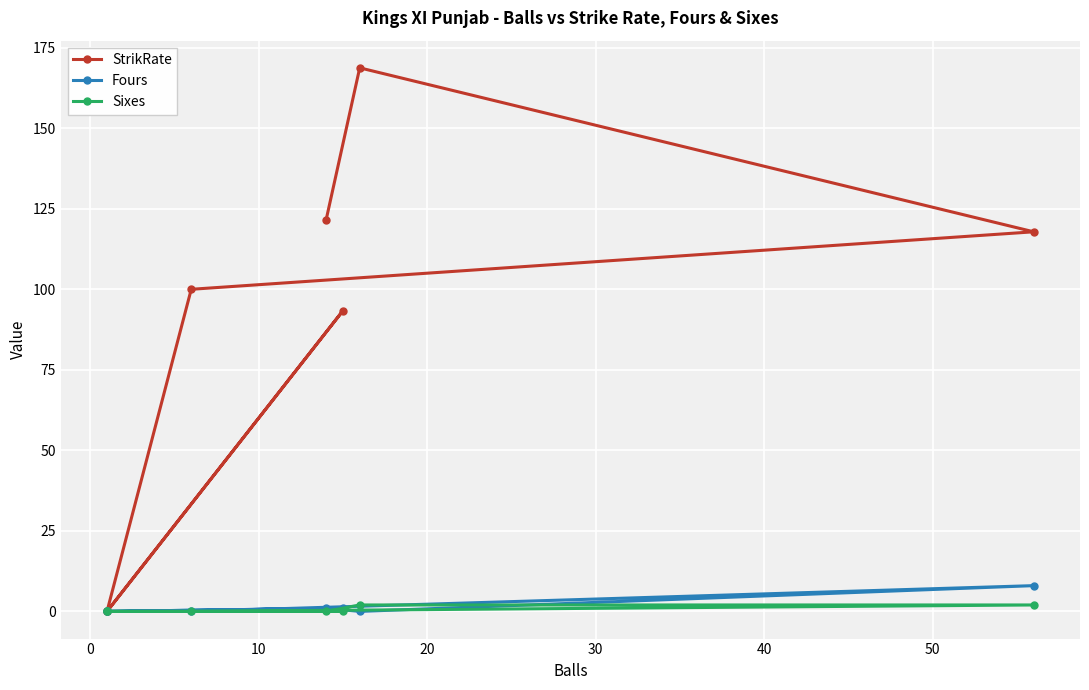

True or false: Sixes and Fours intersect in this chart.

True